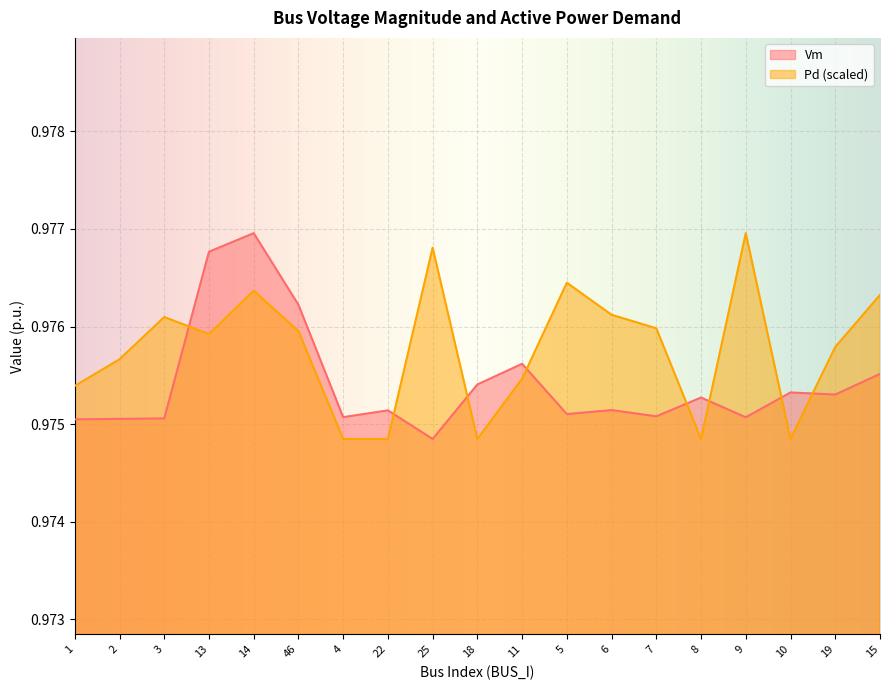

Which series has the largest range (max minus min)?

Vm